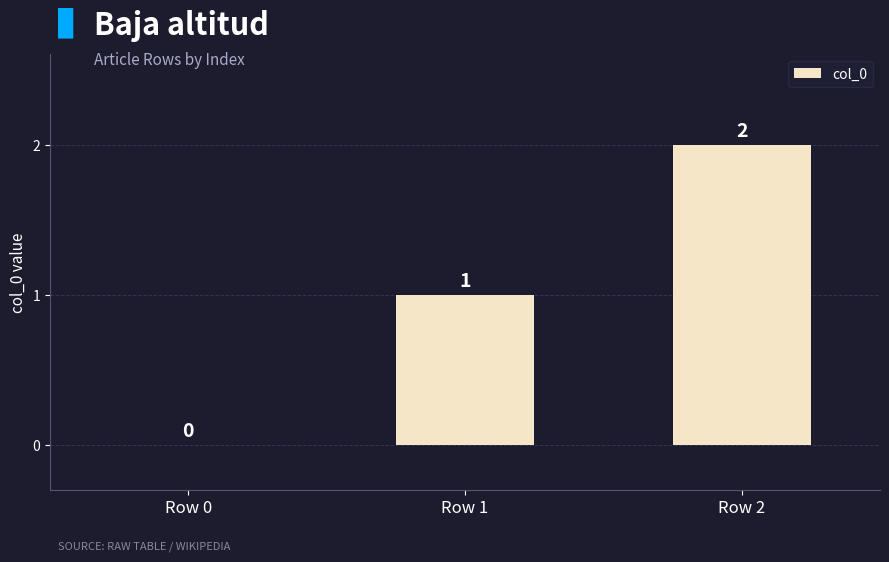

What is the change in value from Row 1 to Row 2?

+1